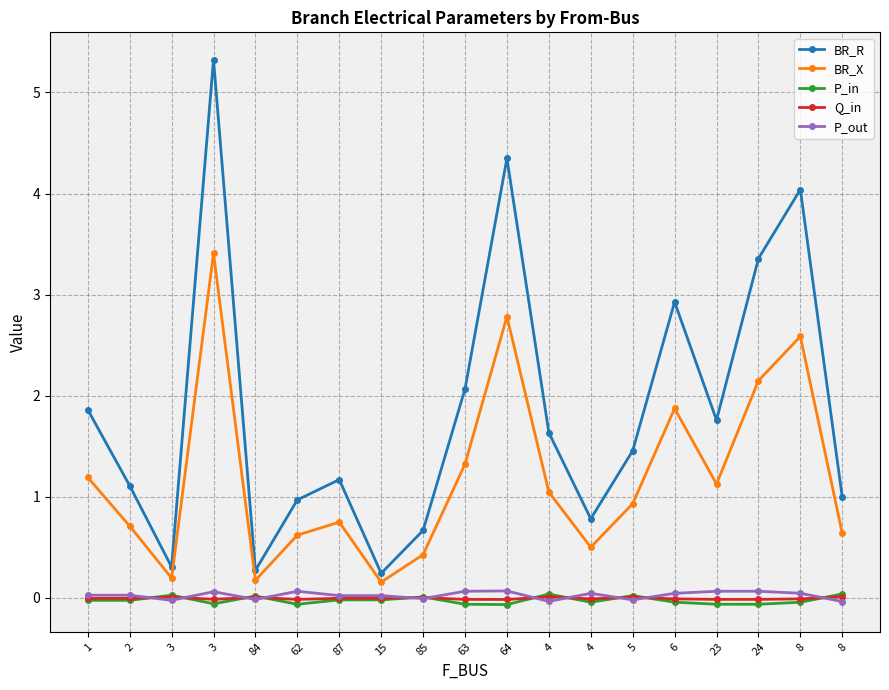

Reading left to right, list all the values displayed in this chart.

BR_R: 1.9	1.1	0.3	5.3	0.3	1.0	1.2	0.2	0.7	2.1	4.3	1.6	0.8	1.5	2.9	1.8	3.4	4.0	1.0
BR_X: 1.2	0.7	0.2	3.4	0.2	0.6	0.7	0.2	0.4	1.3	2.8	1.0	0.5	0.9	1.9	1.1	2.1	2.6	0.6
P_in: -0.0	-0.0	0.0	-0.1	0.0	-0.1	-0.0	-0.0	0.0	-0.1	-0.1	0.0	-0.0	0.0	-0.0	-0.1	-0.1	-0.0	0.0
Q_in: -0.0	-0.0	0.0	-0.0	0.0	-0.0	-0.0	-0.0	0.0	-0.0	-0.0	0.0	-0.0	0.0	-0.0	-0.0	-0.0	-0.0	0.0
P_out: 0.0	0.0	-0.0	0.1	-0.0	0.1	0.0	0.0	-0.0	0.1	0.1	-0.0	0.0	-0.0	0.0	0.1	0.1	0.0	-0.0